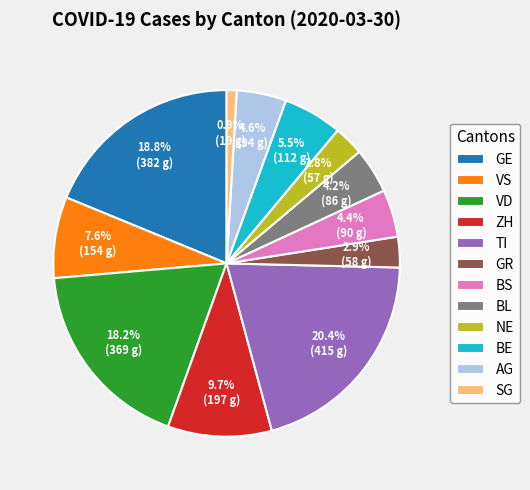

How many segments does this pie chart have?

12